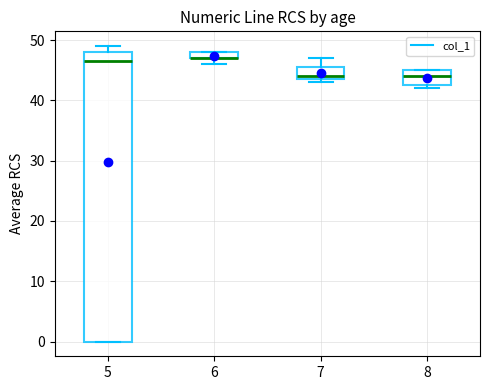

Where is the lower edge of the box at x = 7 on the y-axis? The values are not printed on the chart, so give them approximately, as read against the axis.

44